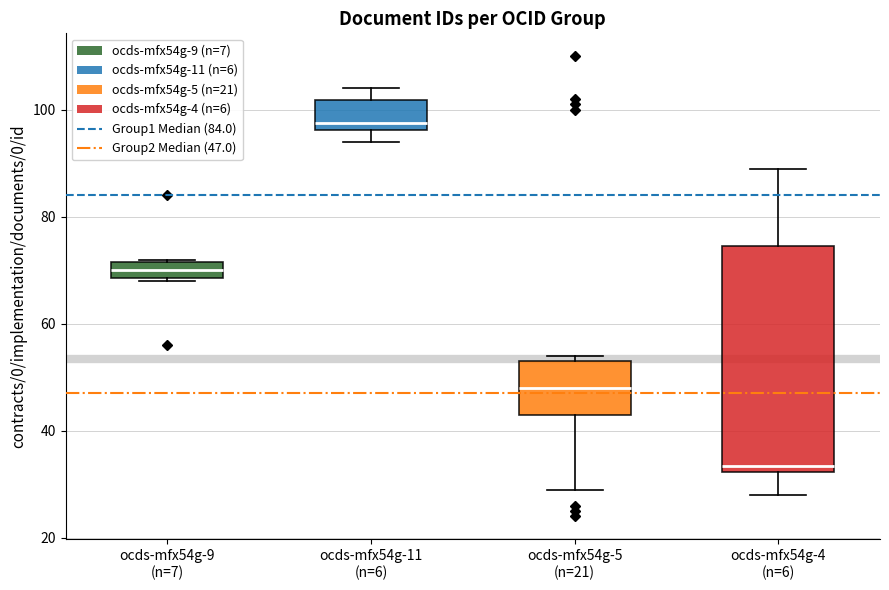

Reading left to right, read every box against the y-axis: the position of its median line, the range the box covers, and the ends of its whiskers. The values are not printed on the chart, so give them approximately, as read against the axis.

ocds-mfx54g-9 (n=7): median 70, box 68 to 72, whiskers 68 to 72
ocds-mfx54g-11 (n=6): median 98, box 96 to 102, whiskers 94 to 104
ocds-mfx54g-5 (n=21): median 48, box 44 to 54, whiskers 30 to 54 (just above the box's upper edge)
ocds-mfx54g-4 (n=6): median 34, box 32 to 74, whiskers 28 to 90